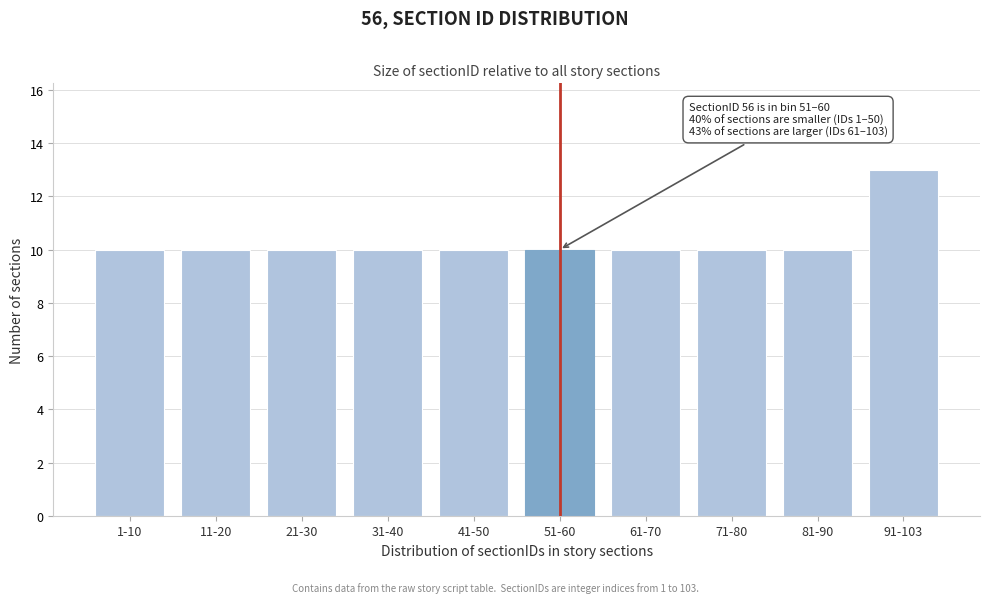

Reading right to left, what are all the values shown in this chart?

13	10	10	10	10	10	10	10	10	10